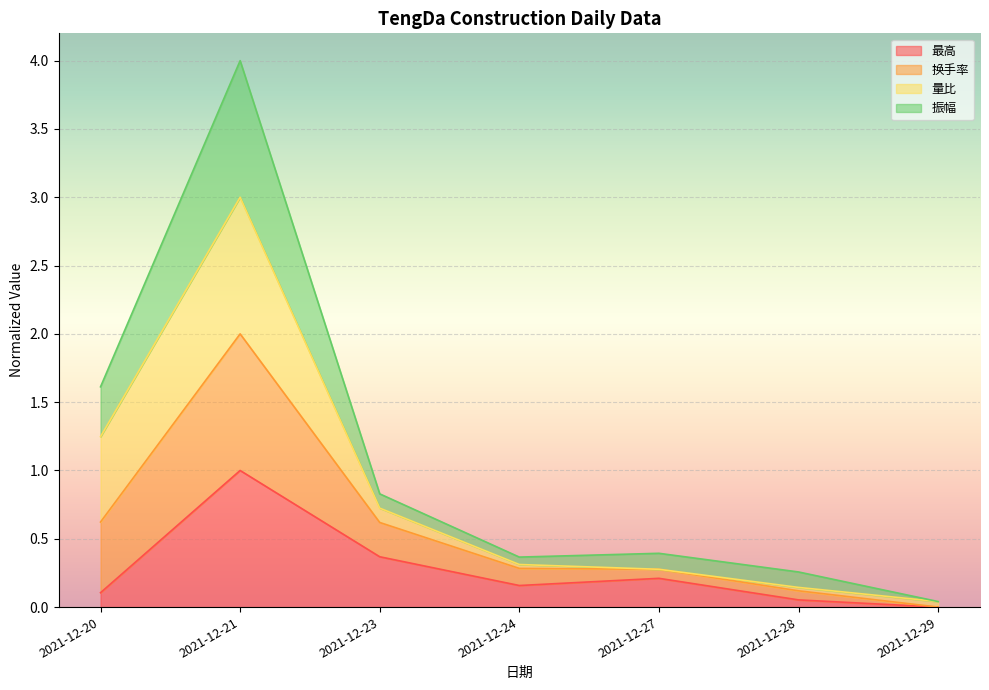

The 最高 series shows 1.5 at 2021-12-21. True or false?

False